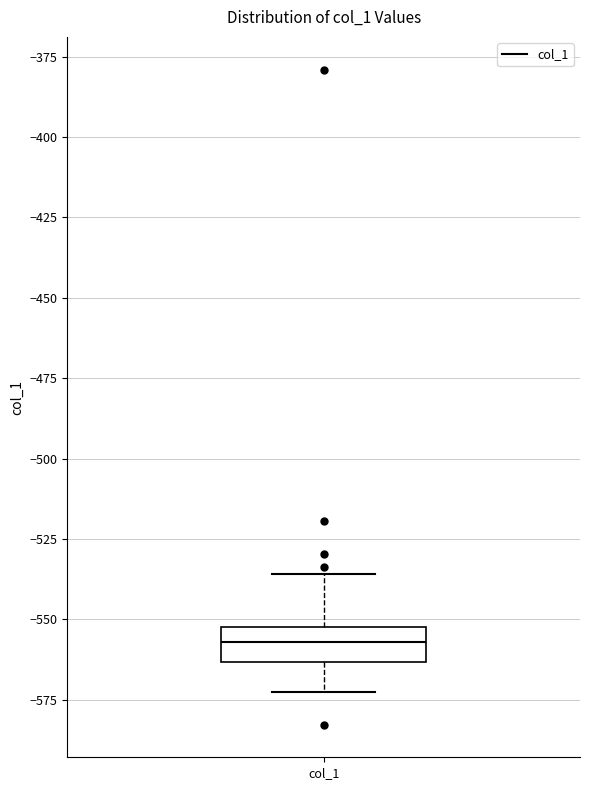

Transcribe this box plot: give where the median line is, the range the box spans, and where the two whiskers end, as read against the y-axis. The values are not printed on the chart, so give them approximately, as read against the axis.

median -555, box -565 to -550, whiskers -575 to -535